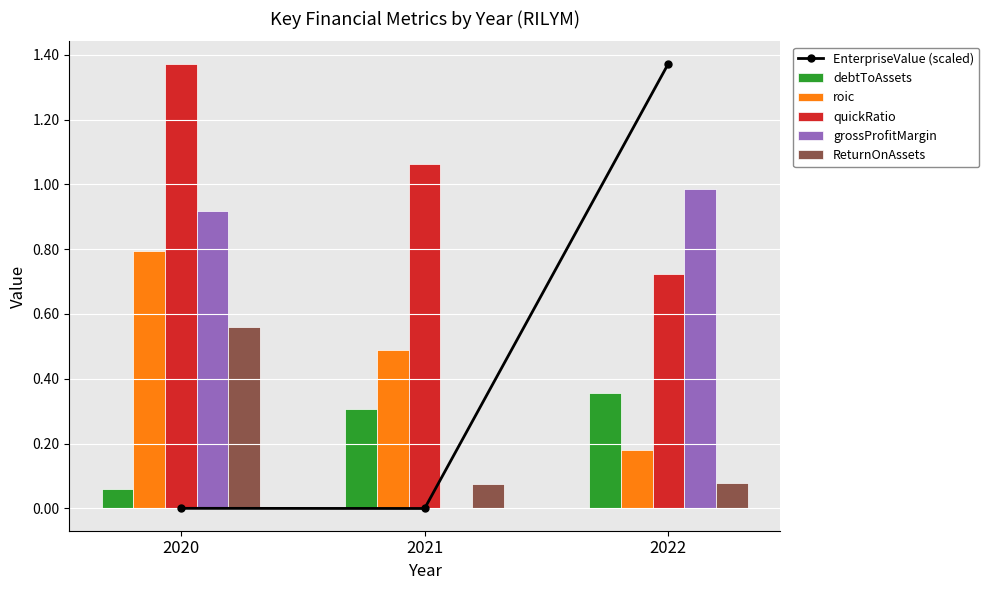

Which series has the largest range (max minus min)?

EnterpriseValue (scaled)